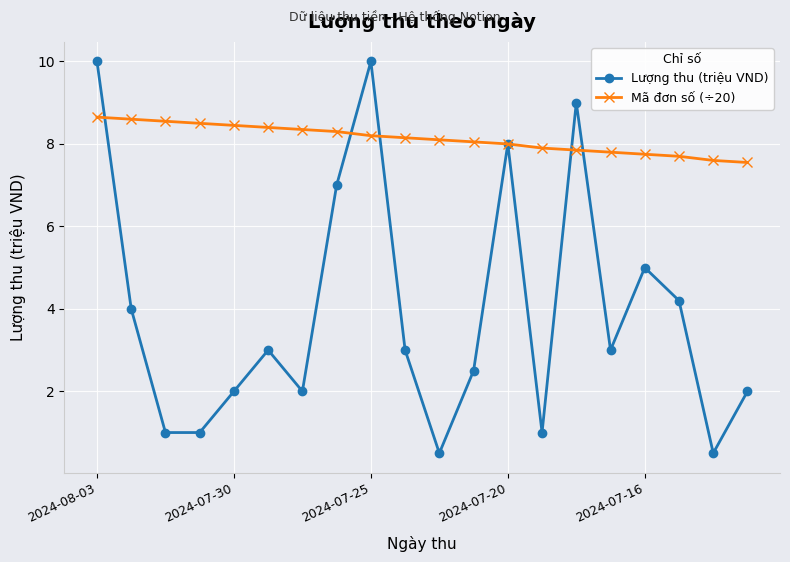

What is the value of the Lượng thu (triệu VND) point at the 18th from the left?

4.2